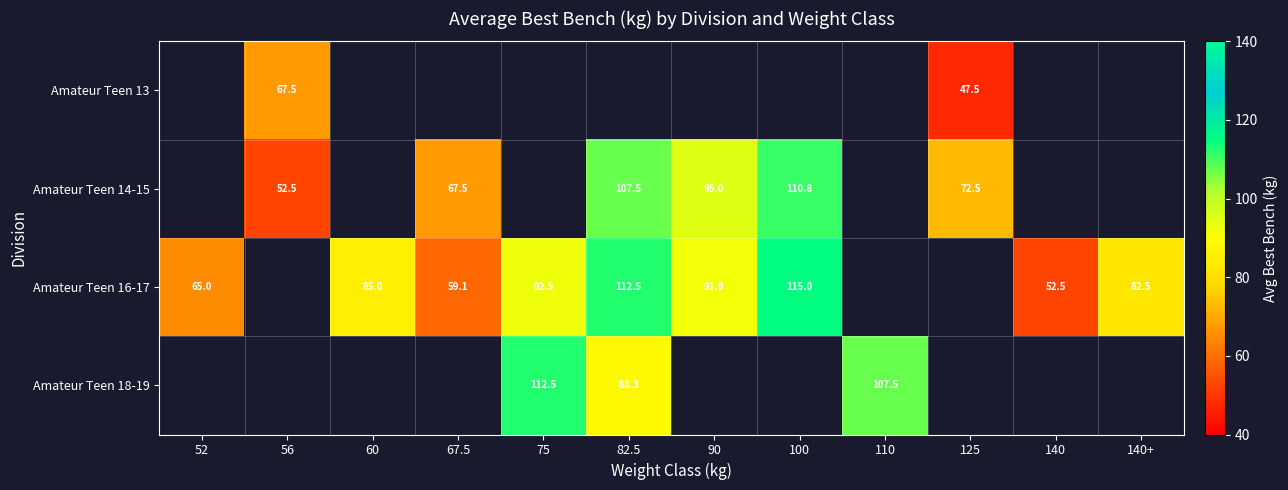

Which label corresponds to the largest value in the chart?

100